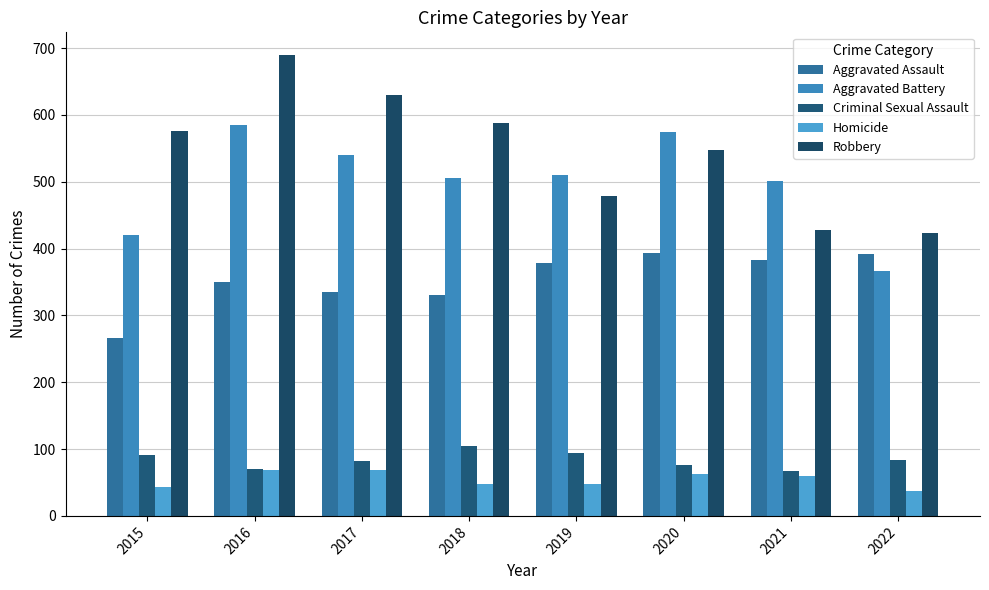

Between 2015 and 2016, which series saw the biggest shift?

Aggravated Battery